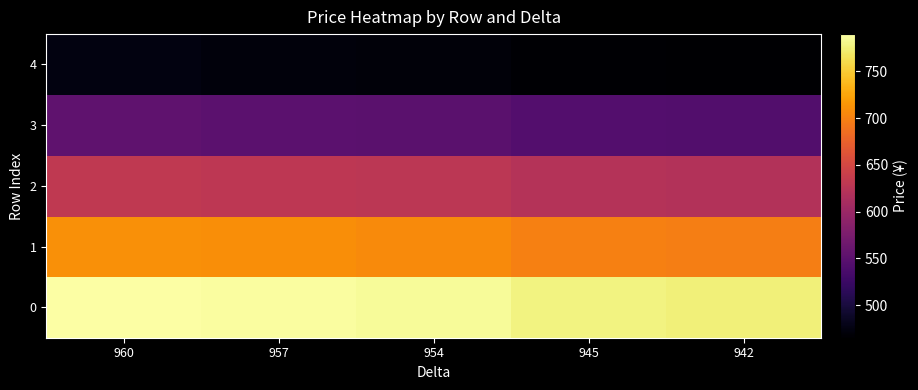

At which category is the sum across all series the highest?

960